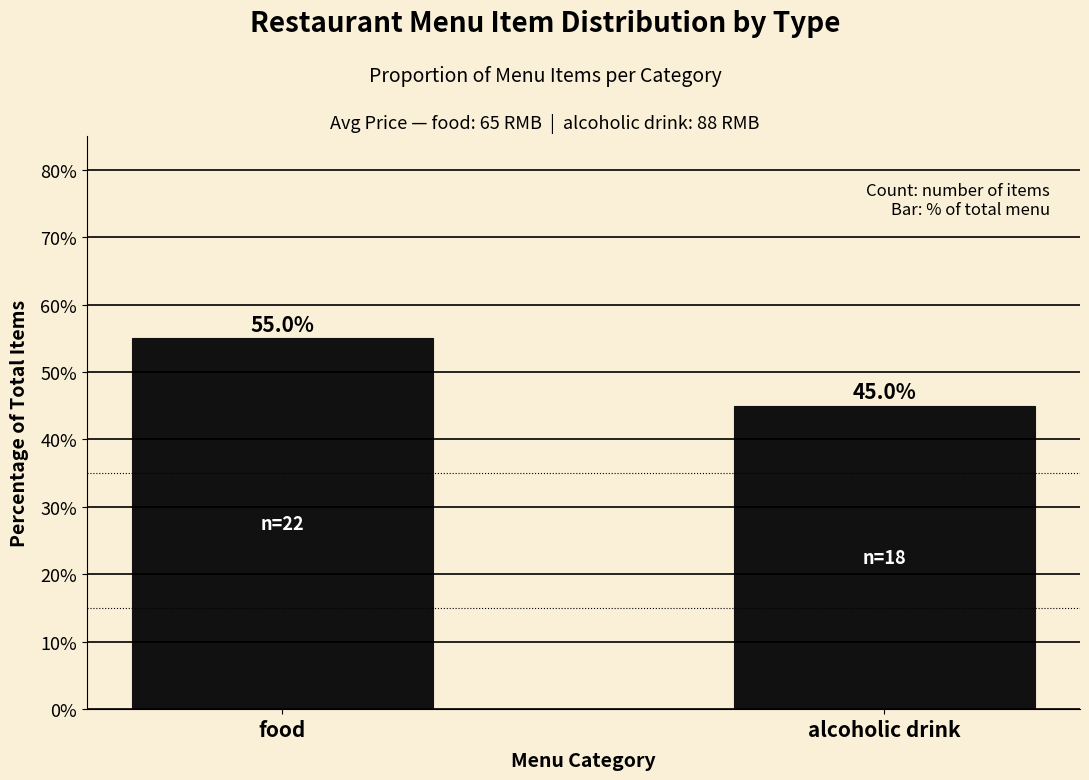

Which category has the lowest value across all series?

alcoholic drink